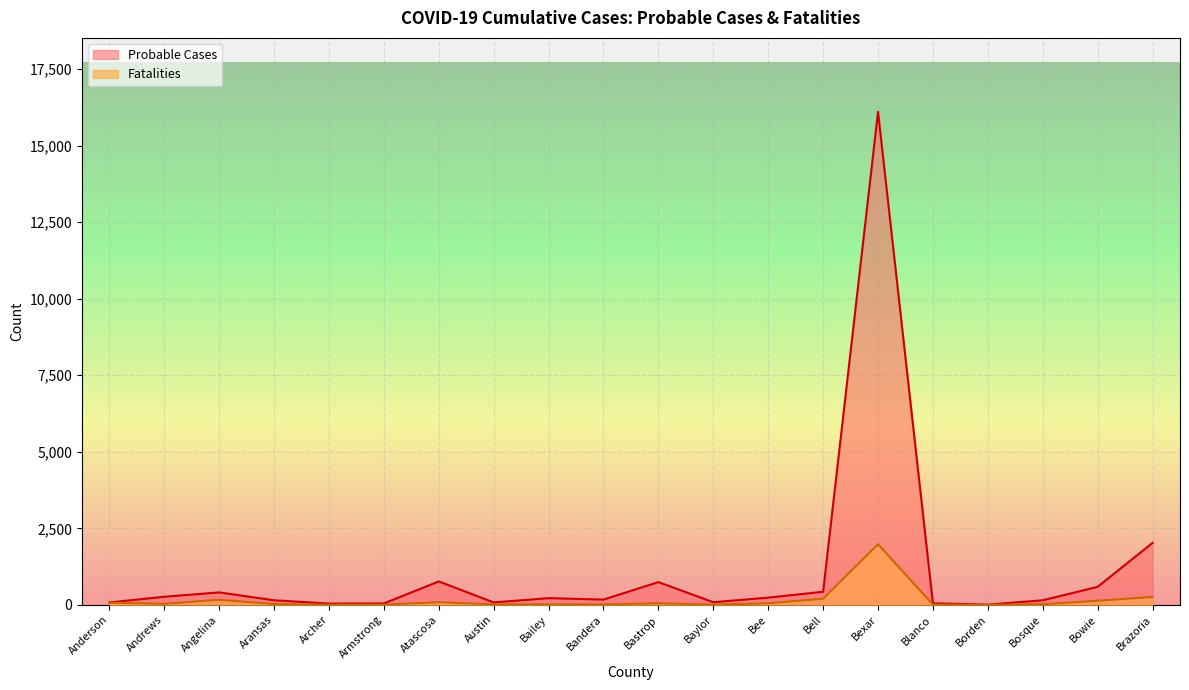

How many values in the Probable Cases series exceed 219?

9